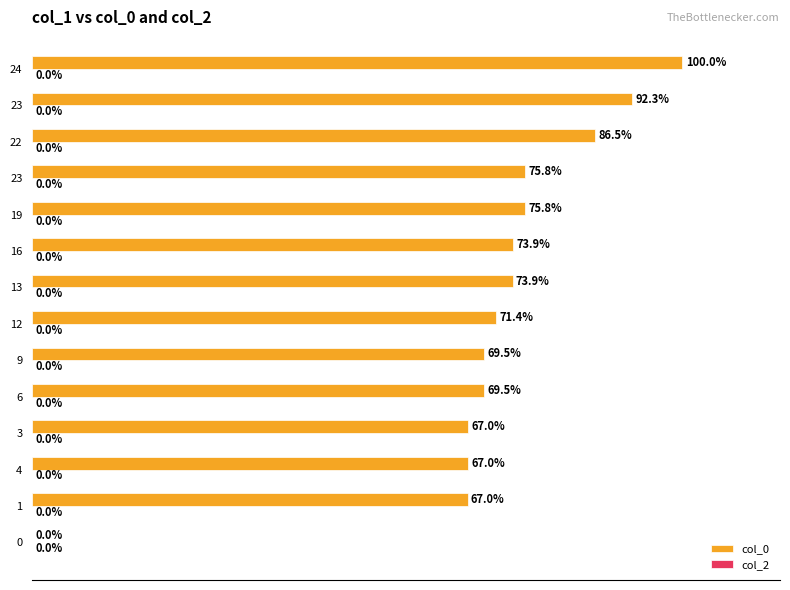

Are the bars grouped side by side (vs. stacked)?

No